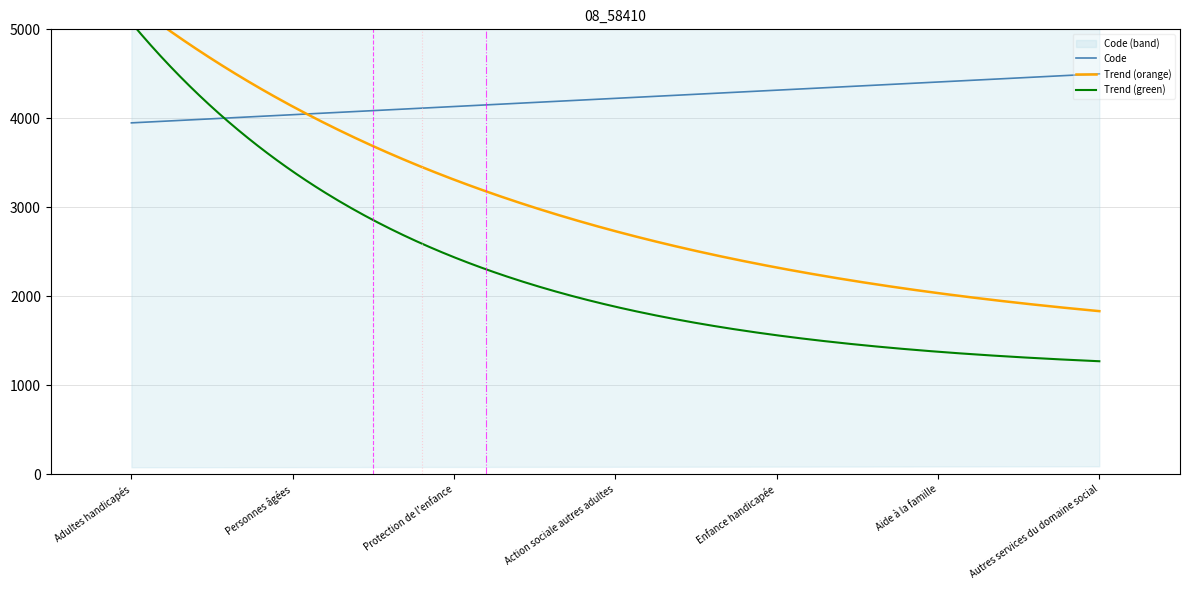

What is the greatest value displayed?

4500.0